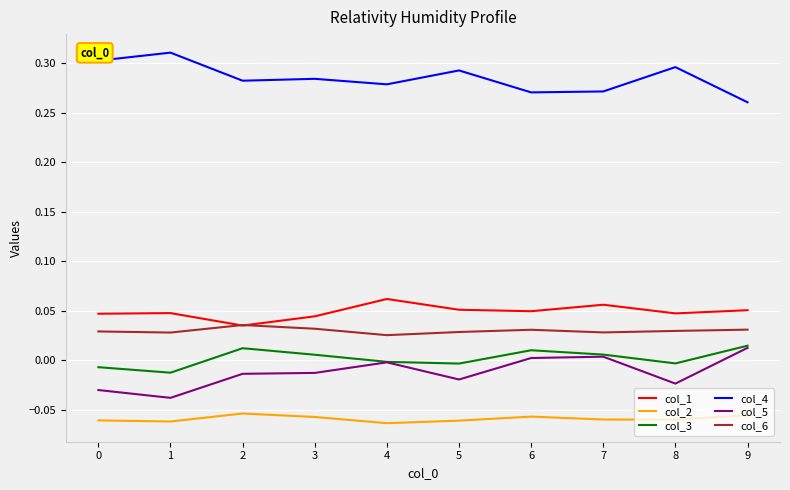

Is the value of col_1 at 5 greater than the value of col_6 at 3?

Yes